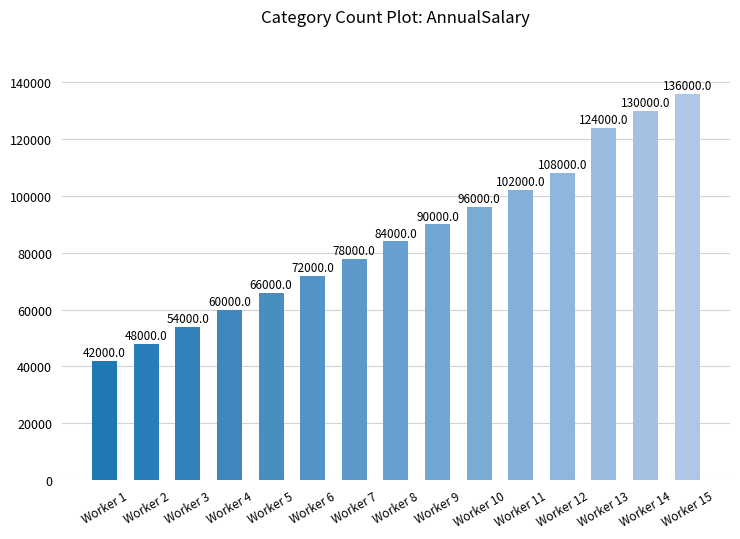

Are the bars horizontal?

No